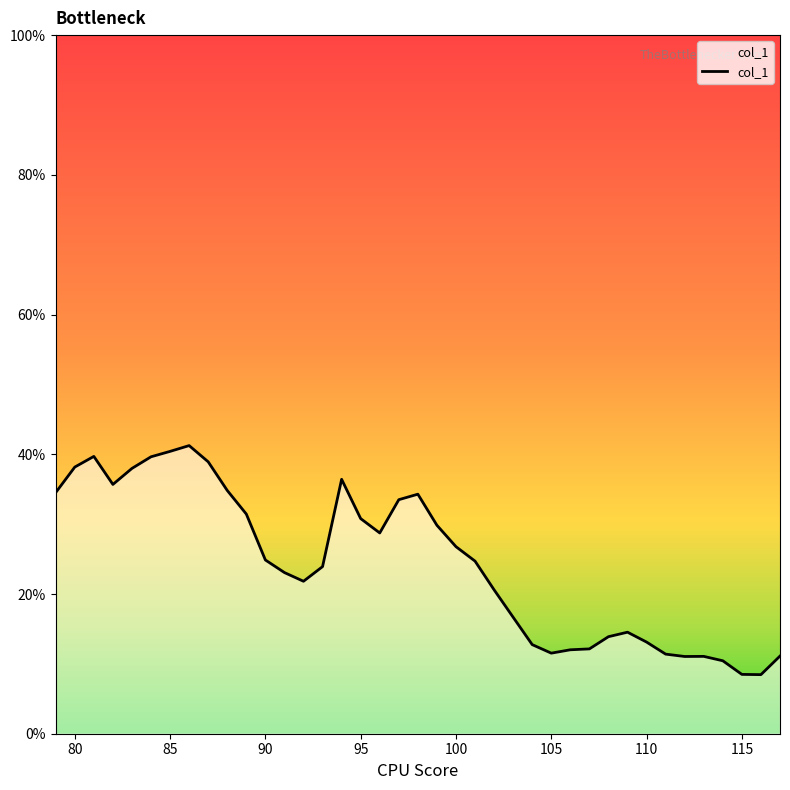

What is the maximum value shown in the chart?

41.2